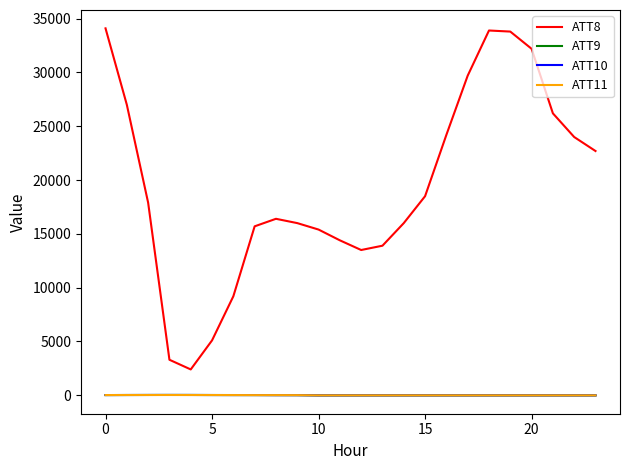

True or false: ATT8 and ATT10 cross at least once.

False